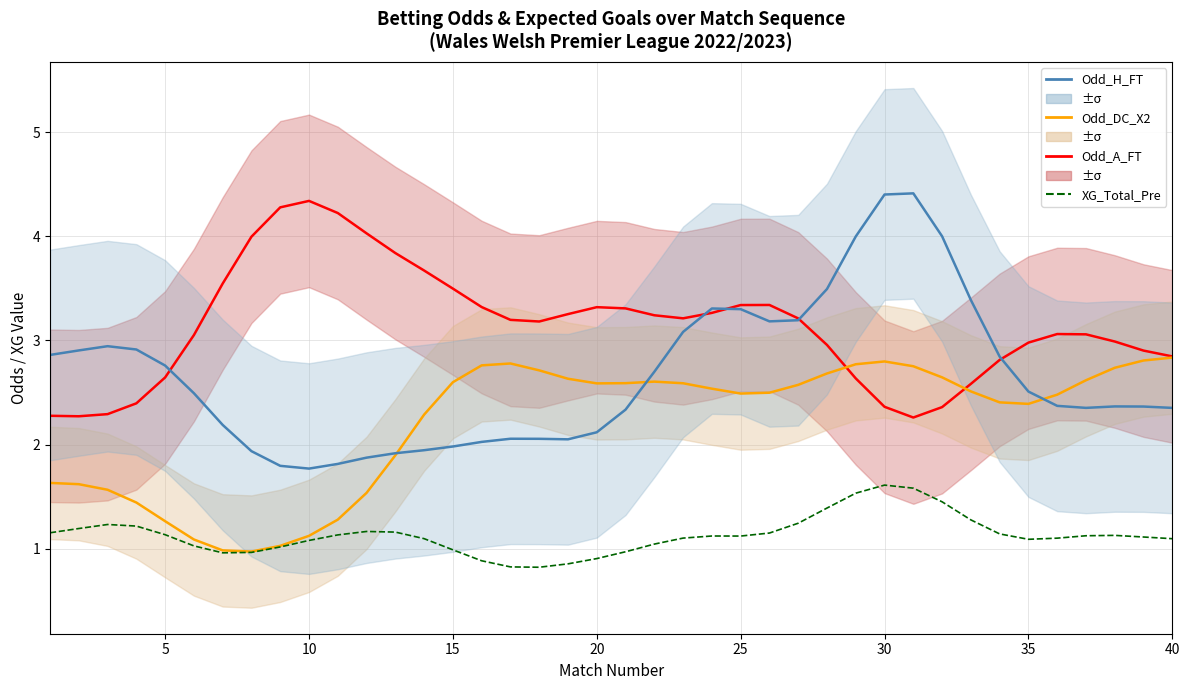

Which series has the largest total across all categories?

Odd_A_FT (home underdog)